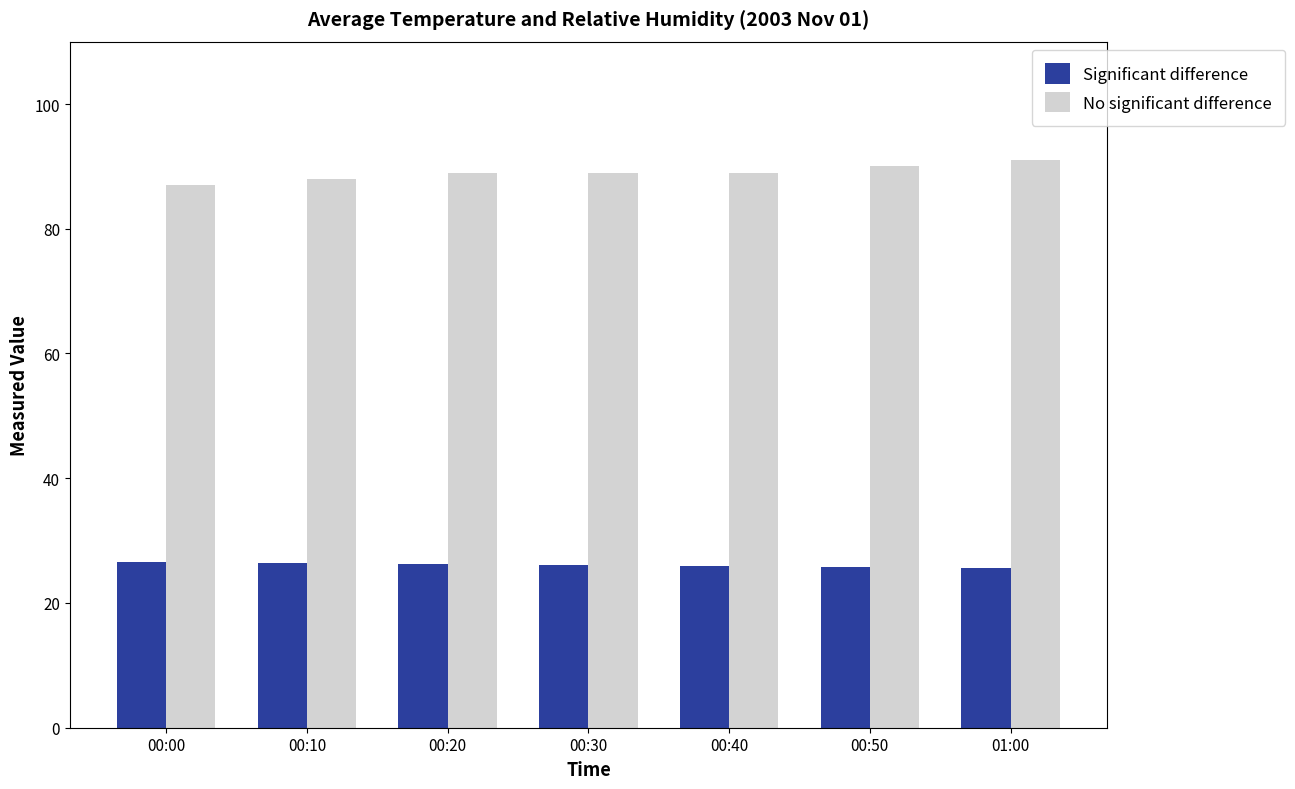

What is the difference between the highest and lowest values at 01:00?

65.4